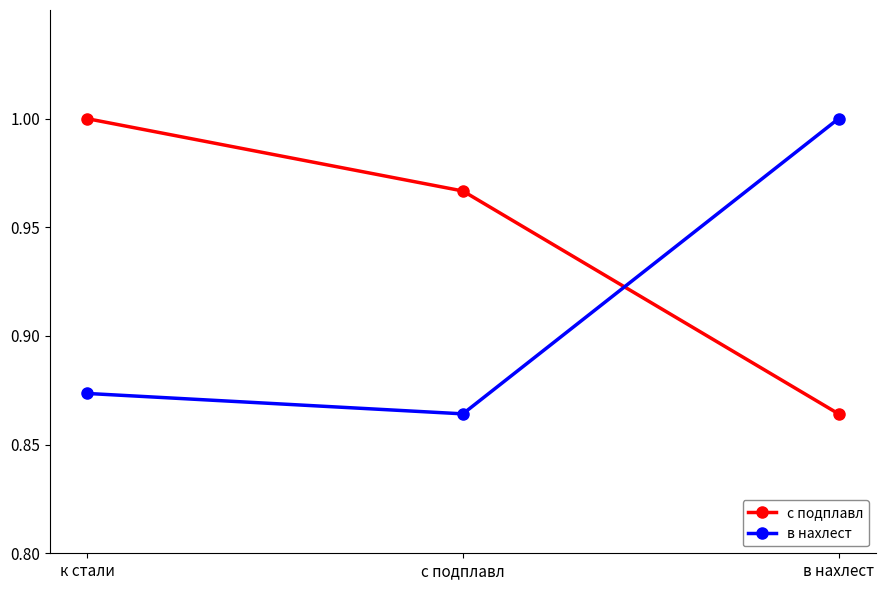

At which label does с подплавл reach its minimum?

в нахлест